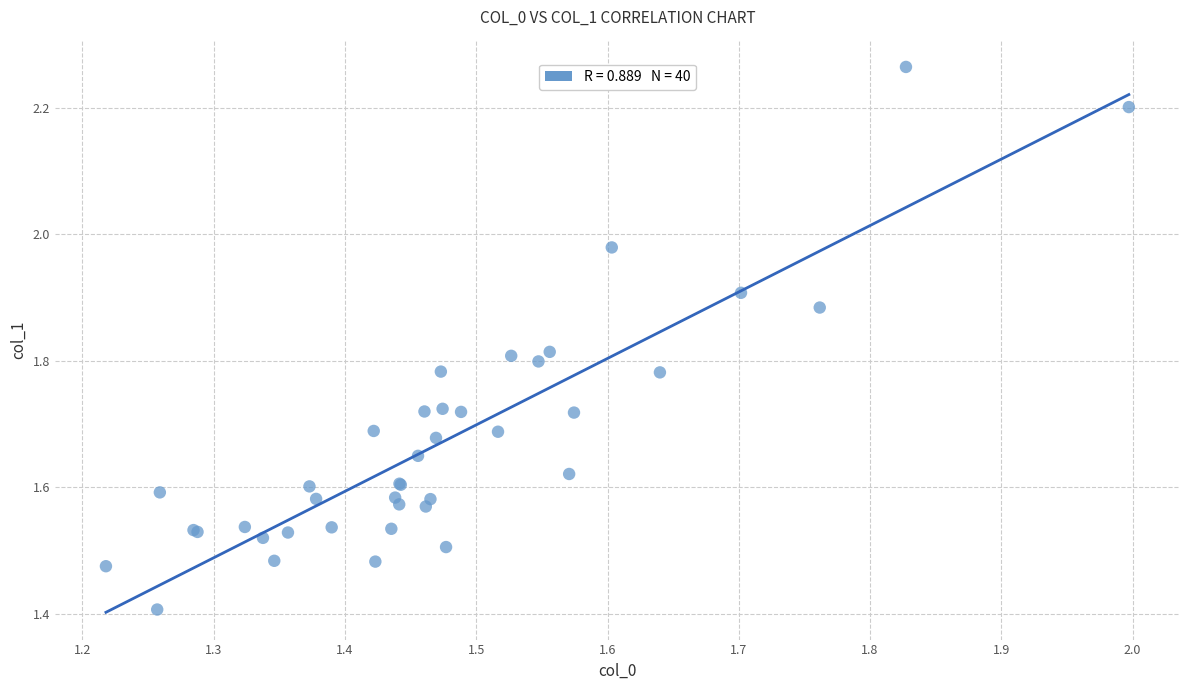

What Y value in the scatter plot is closest to 1?

1.4